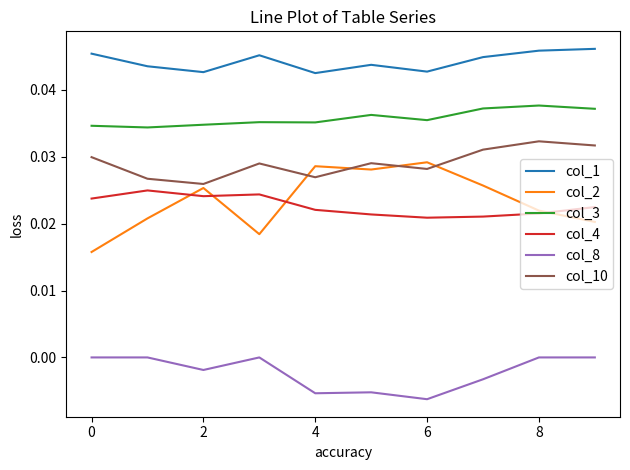

Which series has the widest spread of values?

col_2